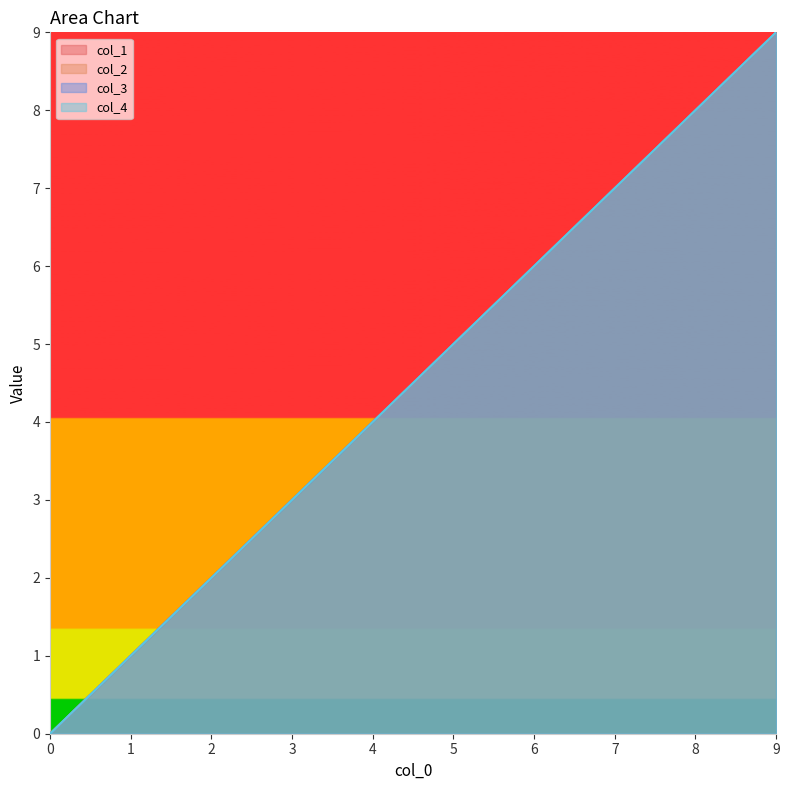

Rank the series at 9 from lowest to highest value.

col_1, col_2, col_3, col_4